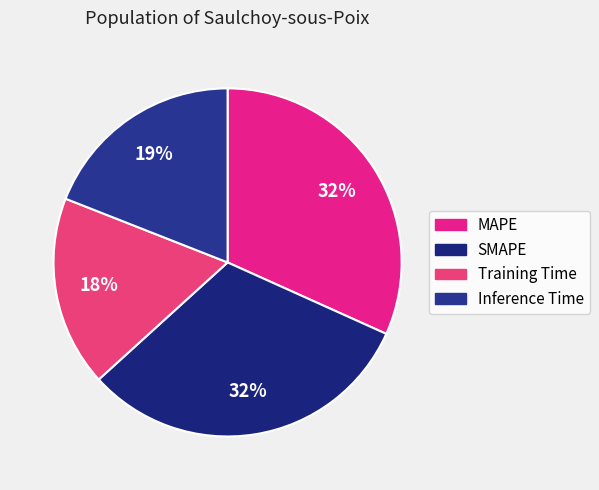

Does Inference Time account for over 50% of the chart?

No